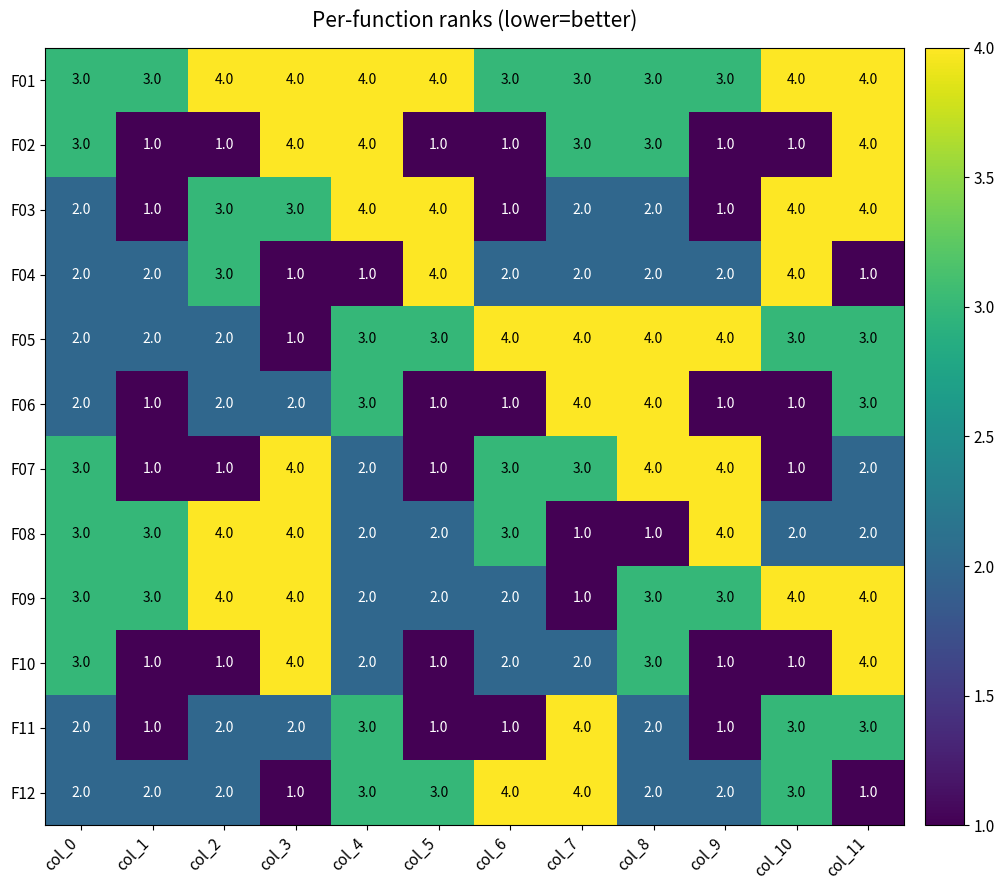

At which label does F10 reach its peak?

col_3